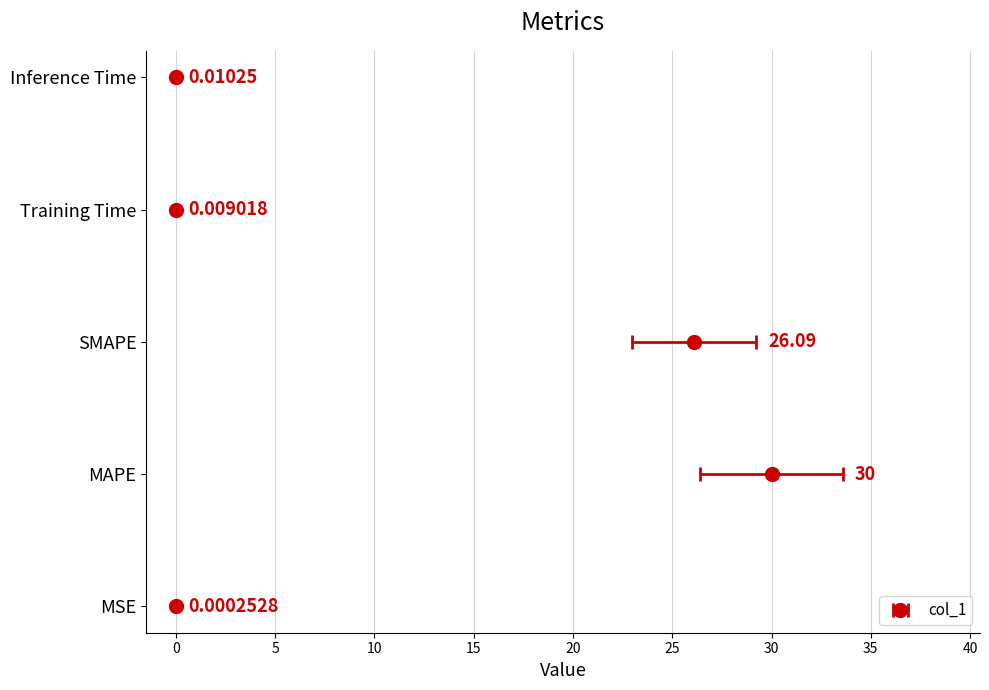

Does the chart contain any negative values?

No